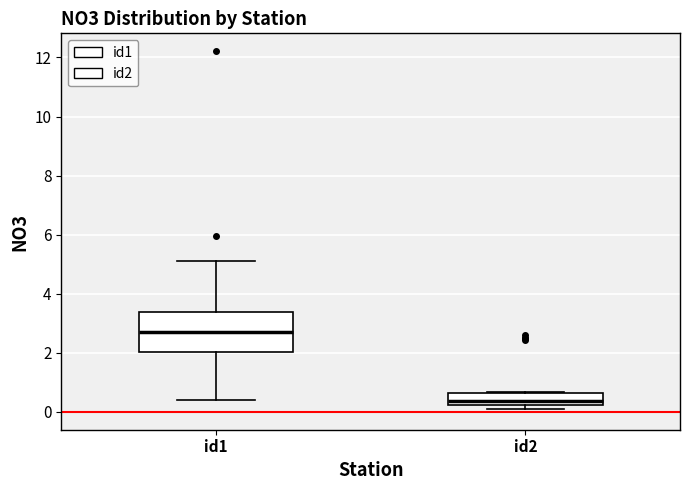

Reading left to right, transcribe this box plot: for each box, give where its median line is, the range the box spans, and where its two whiskers end, as read against the y-axis. The values are not printed on the chart, so give them approximately, as read against the axis.

id1: median 2.6, box 2.0 to 3.4, whiskers 0.4 to 5.0
id2: median 0.4, box 0.2 to 0.6, whiskers 0.2 (just below the box's lower edge) to 0.6